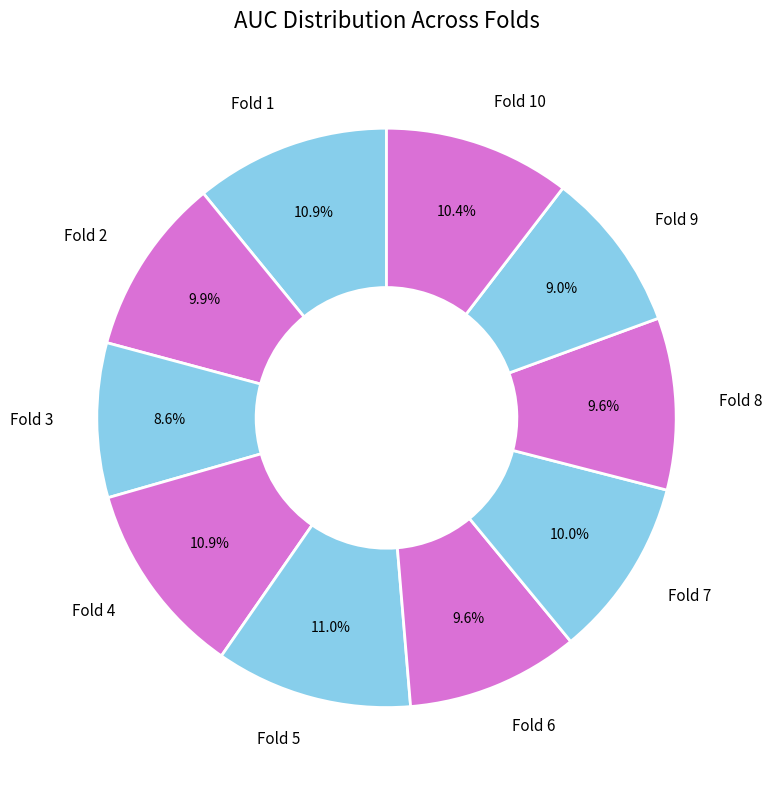

To the nearest percent, what is the difference between the largest and smallest slice percentages?

2%